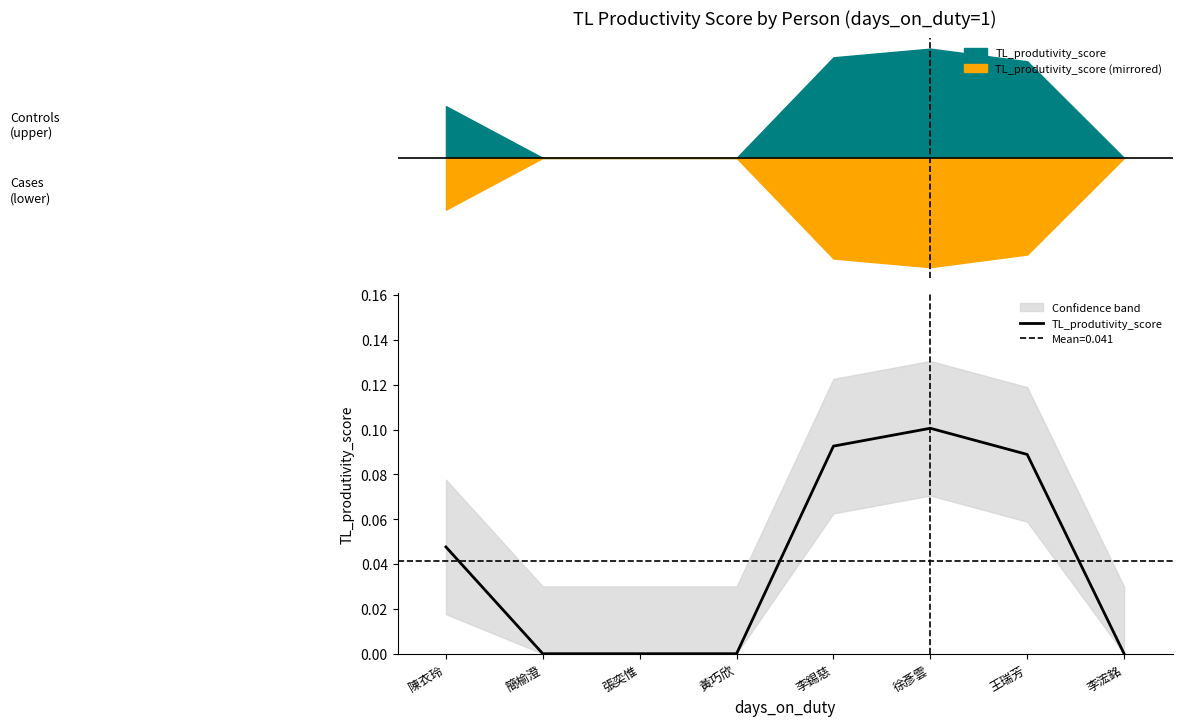

What is the sum of all values?

0.3